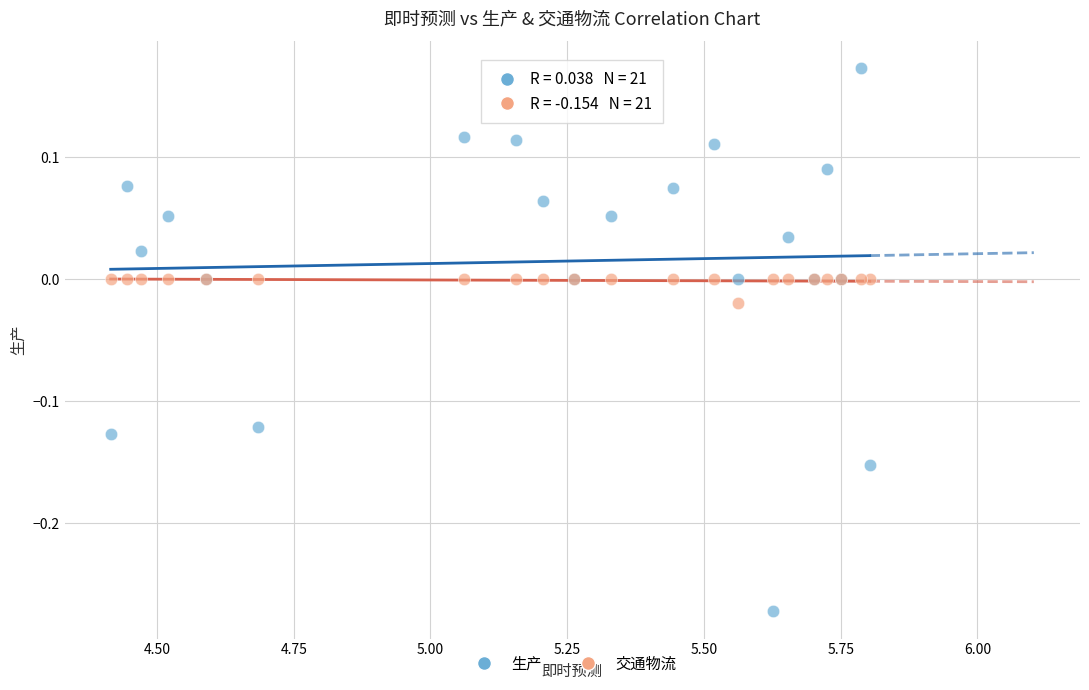

Which series contains the highest Y value?

生产